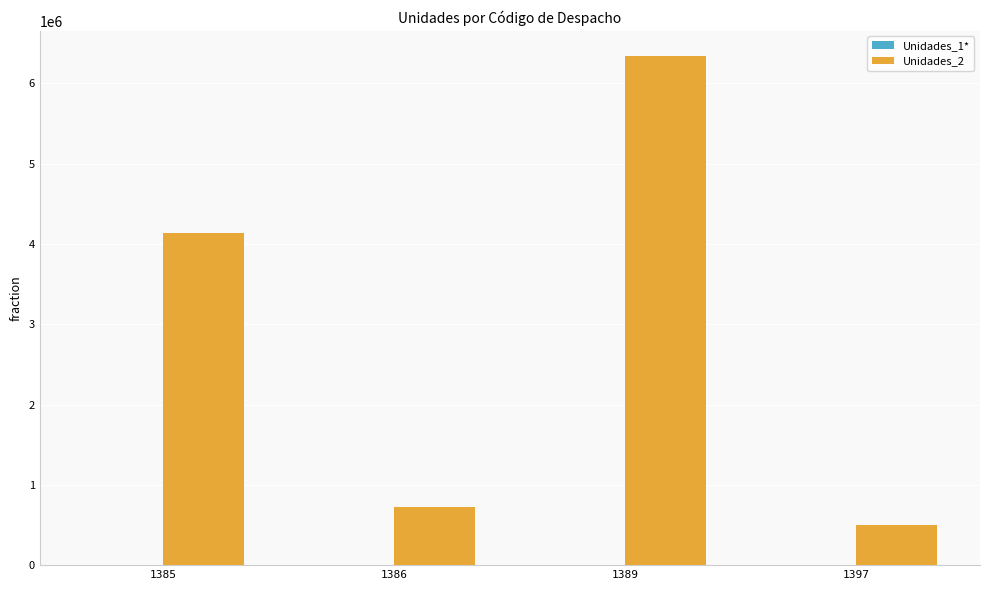

What is the greatest value displayed?

6337511